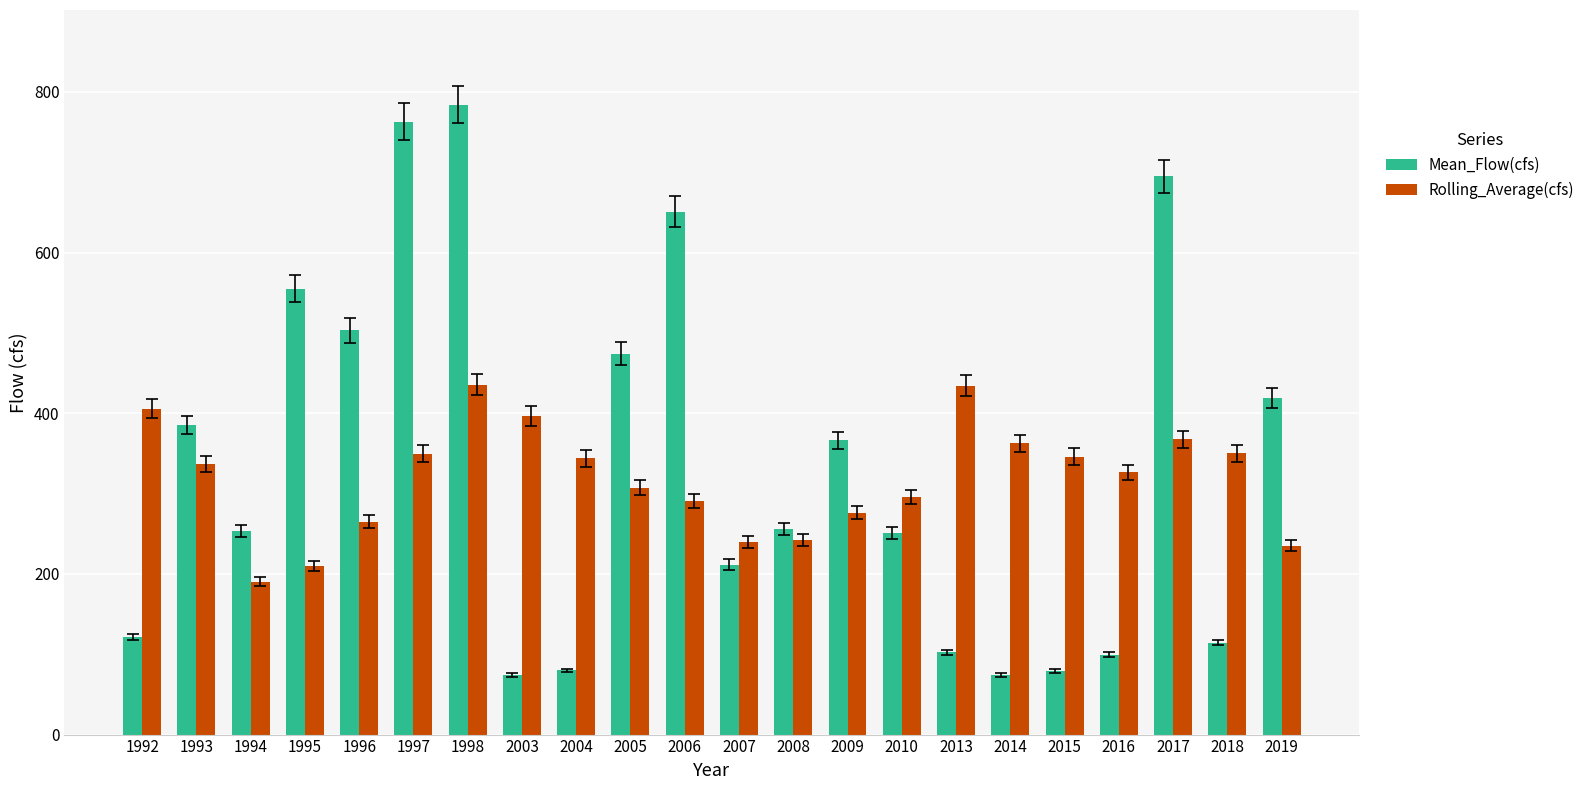

The value of Mean_Flow(cfs) at 1992 is 210.5. True or false?

False